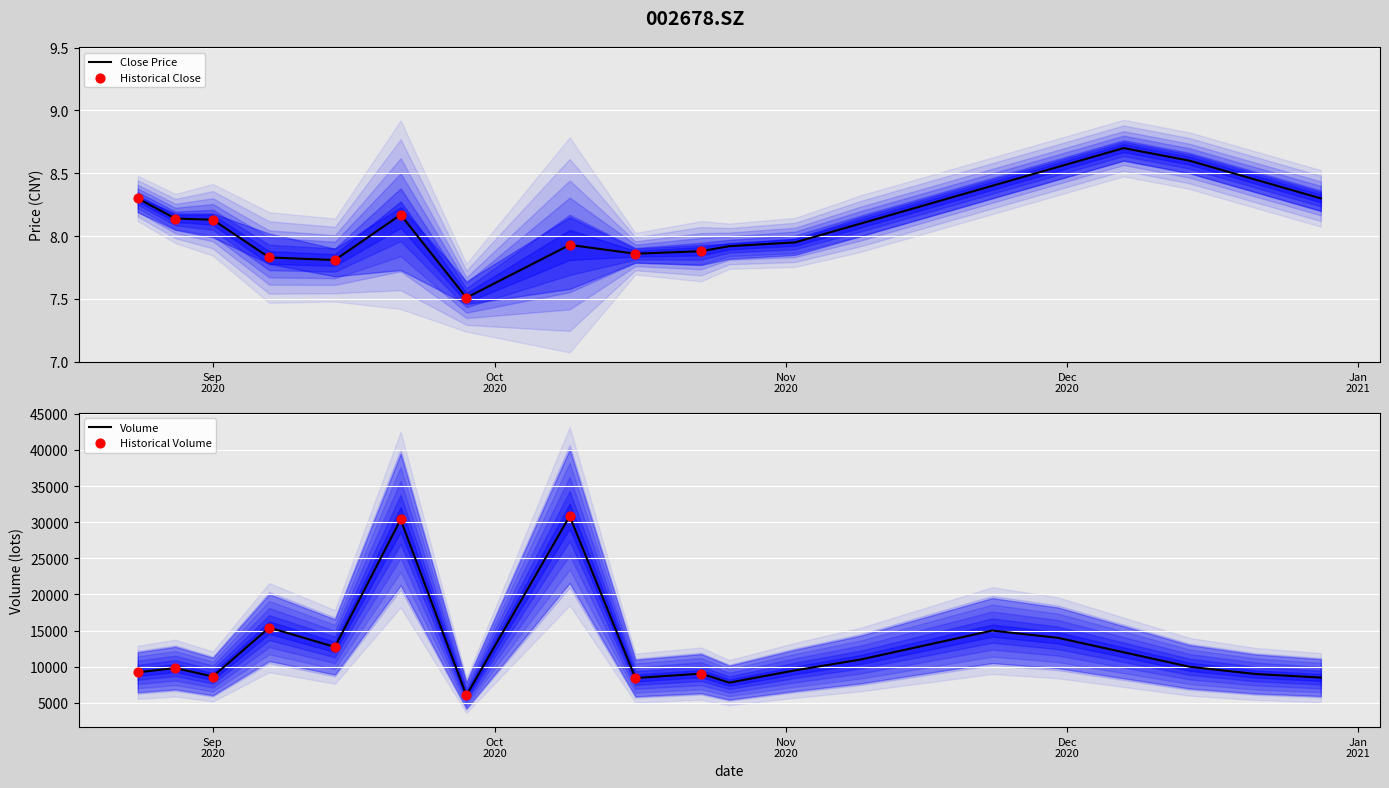

At how many categories does at least one series exceed 24853?

2